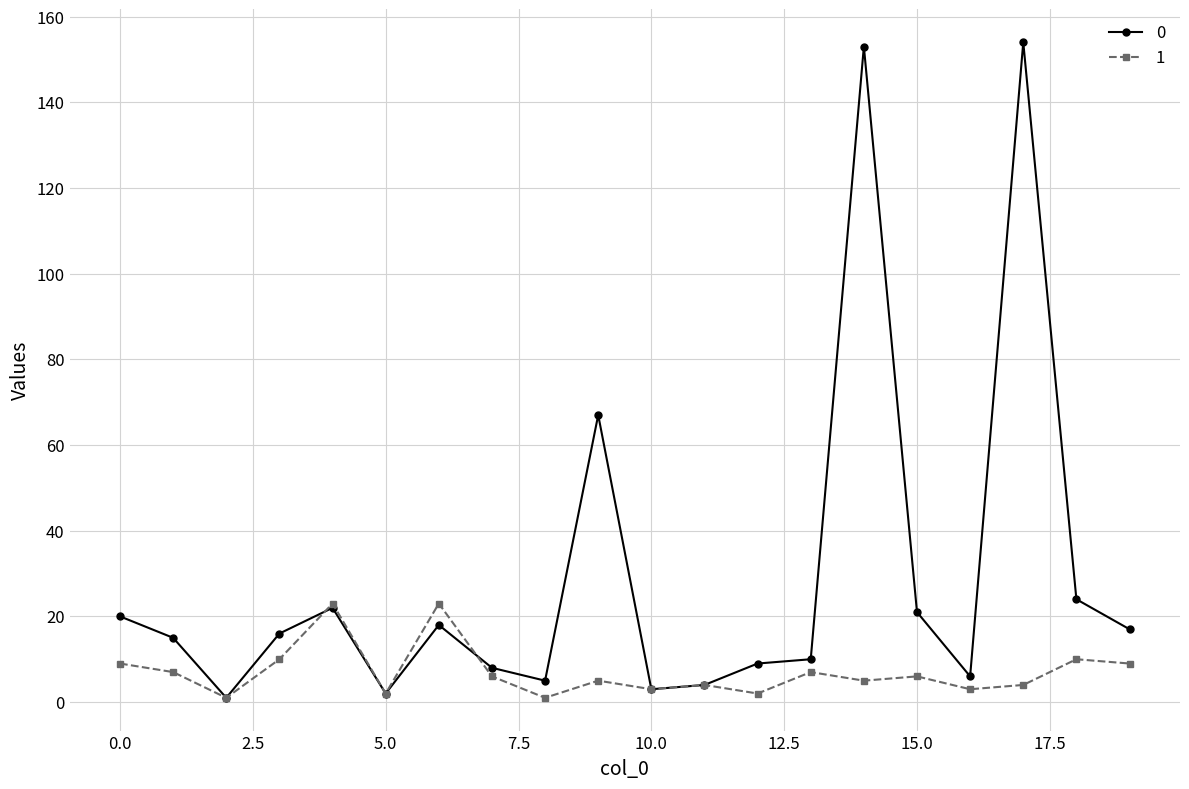

Rank the series by their average value, from highest to lowest.

0, 1